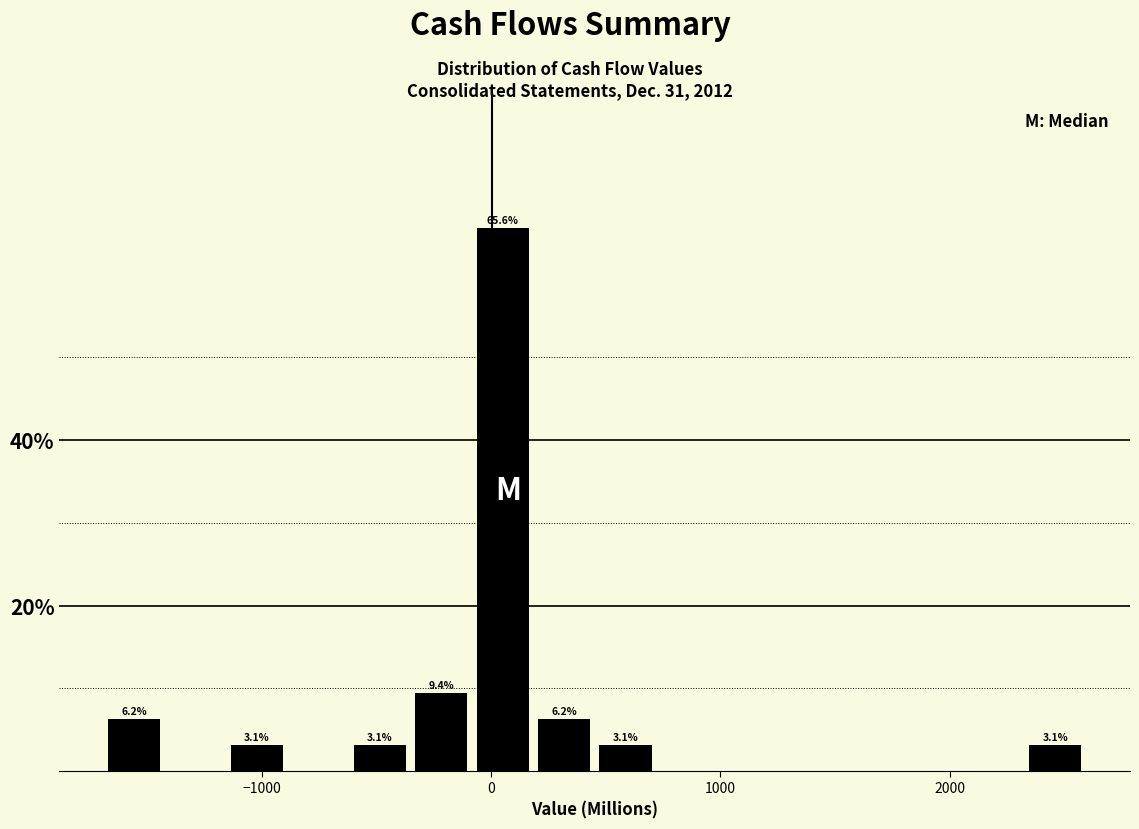

Read against the x-axis, roughly where is the centre of the tallest bar?

100